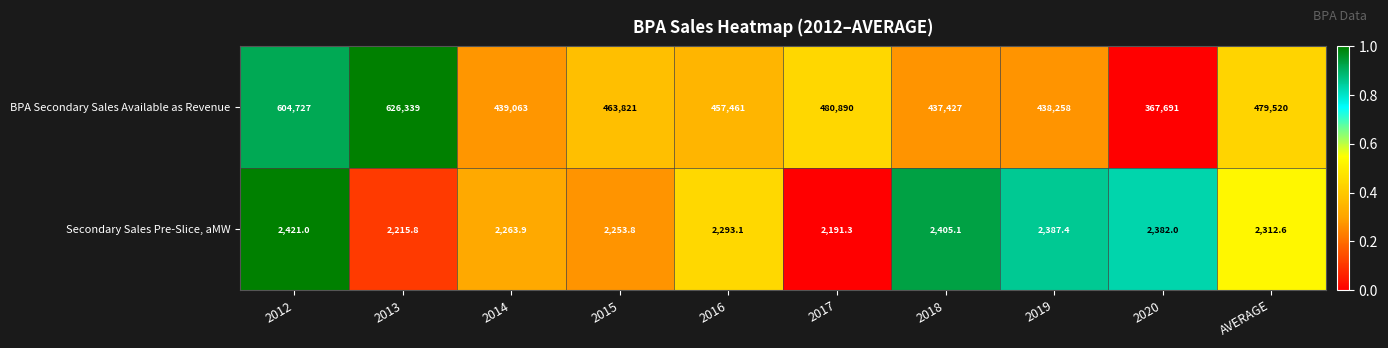

Which series has the largest total across all categories?

BPA Secondary Sales Available as Revenue